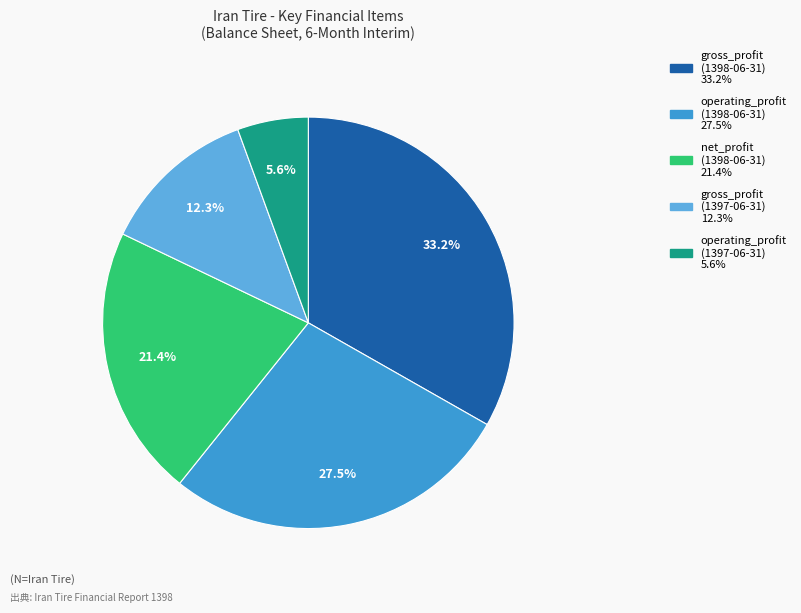

Combined, what portion of the pie is gross_profit (1398-06-31) and net_profit (1398-06-31)?

54.6%